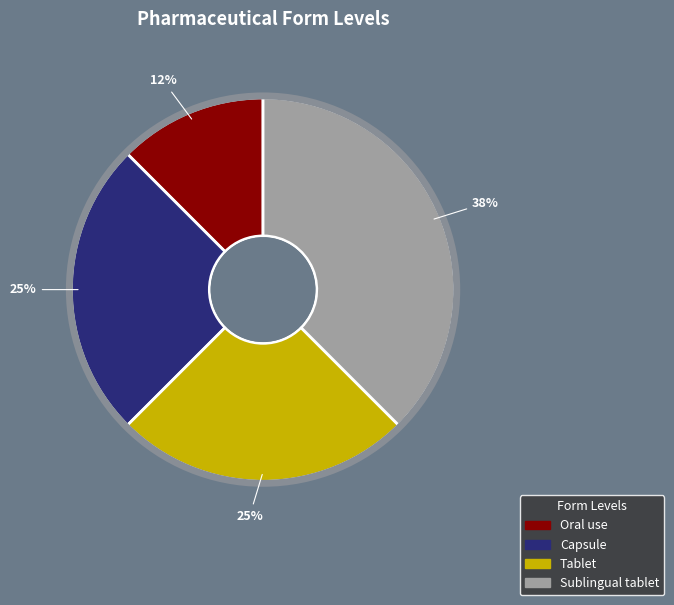

Is it true that Tablet is 25% of the pie?

True